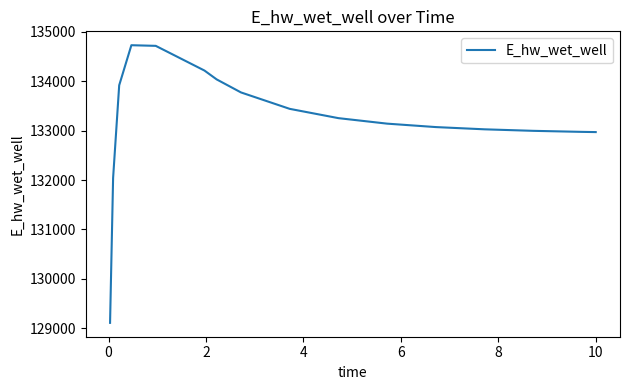

What is the maximum value shown in the chart?

134729.1